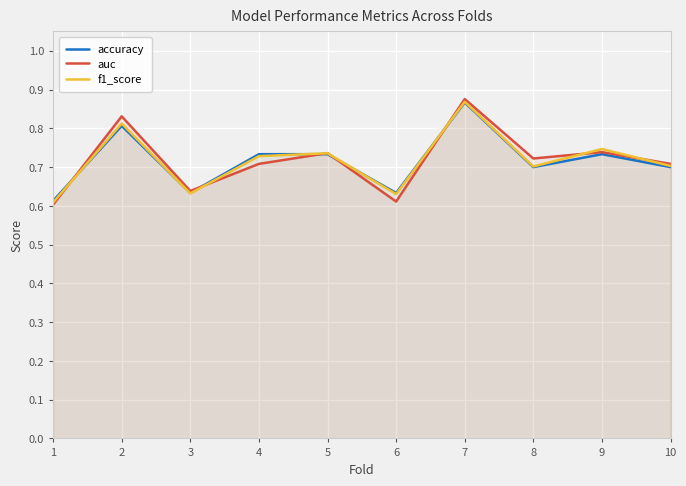

Reading left to right, extract all data points from this chart.

accuracy: 0.6	0.8	0.6	0.7	0.7	0.6	0.9	0.7	0.7	0.7
auc: 0.6	0.8	0.6	0.7	0.7	0.6	0.9	0.7	0.7	0.7
f1_score: 0.6	0.8	0.6	0.7	0.7	0.6	0.9	0.7	0.7	0.7